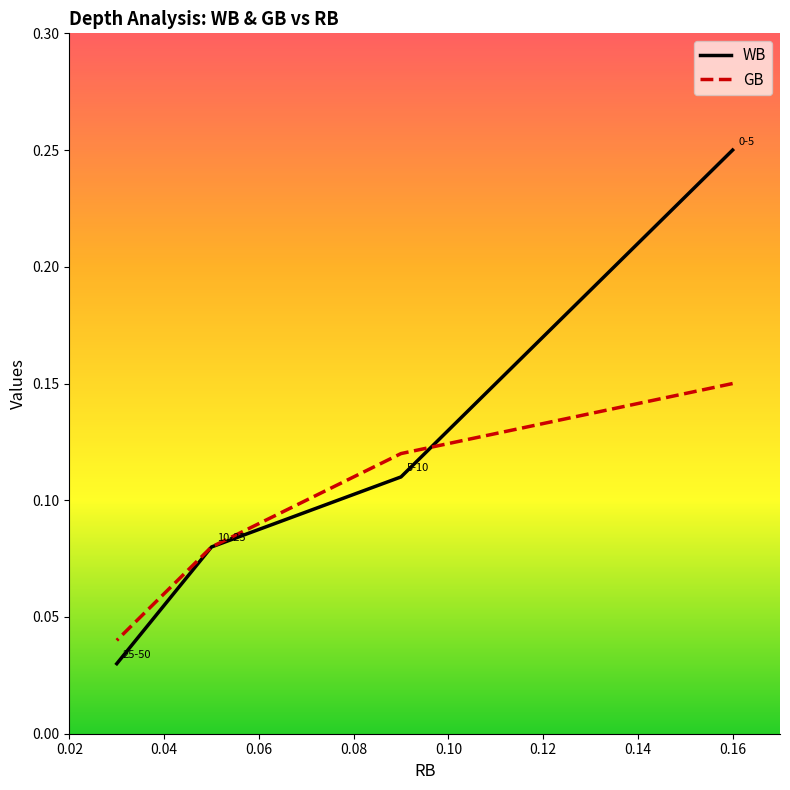

Rank the series at 0.16 from lowest to highest value.

GB, WB